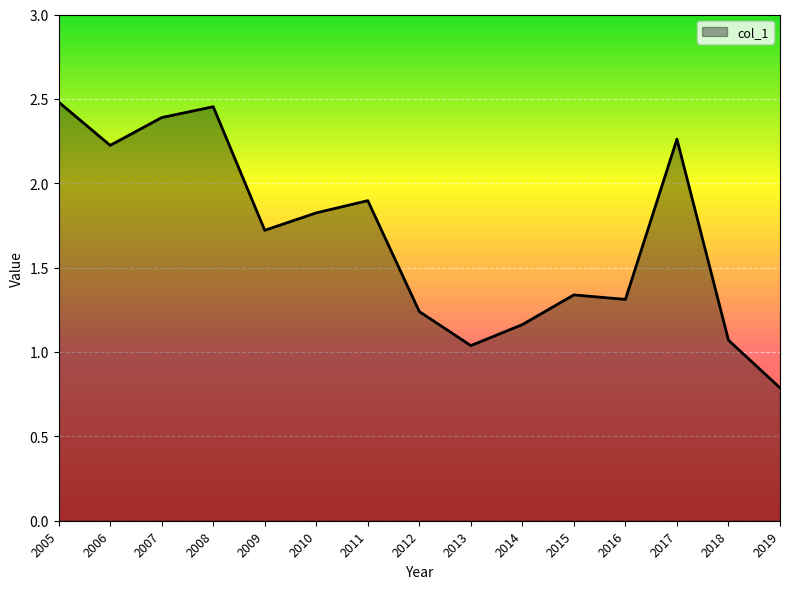

What is the minimum value shown in the chart?

0.8